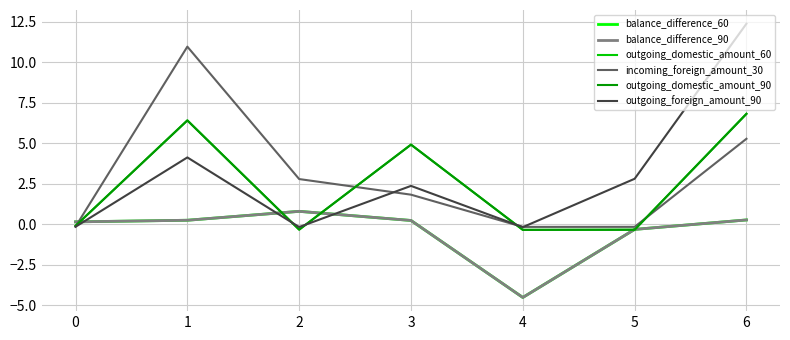

Does the chart display data point markers on the line(s)?

No